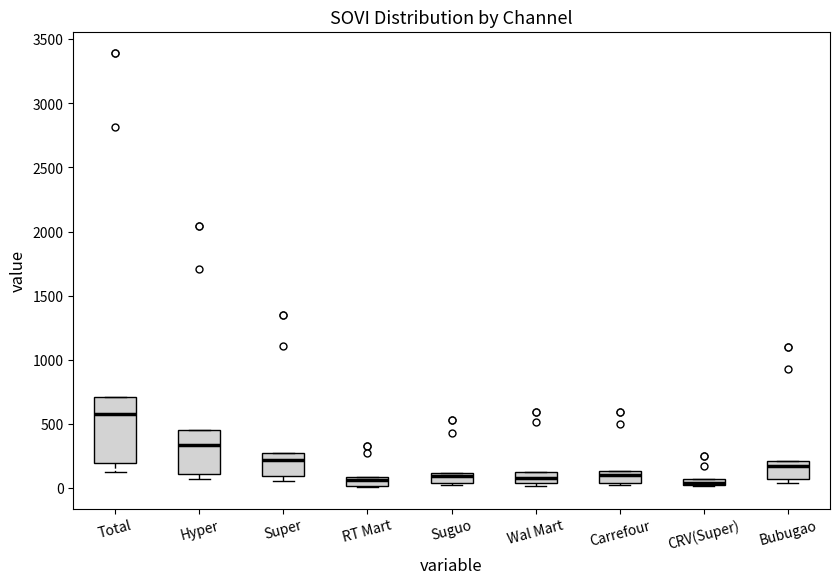

Which box is the tallest, from its lower edge to its upper edge?

Total